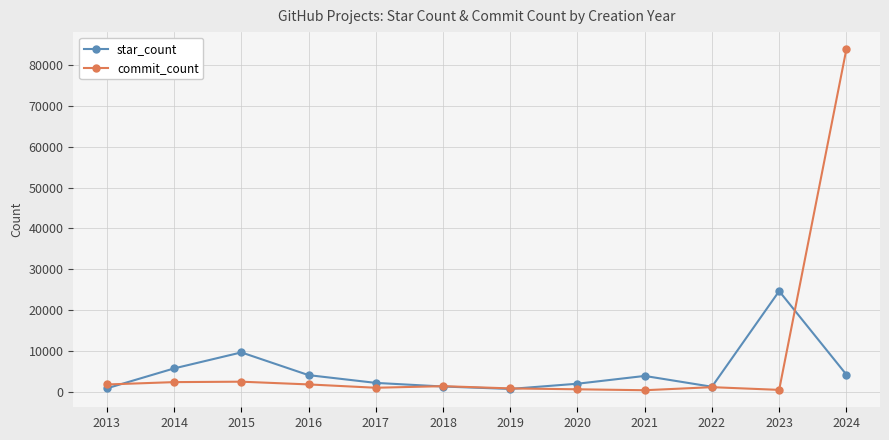

The star_count series shows 812 at 2013. True or false?

True